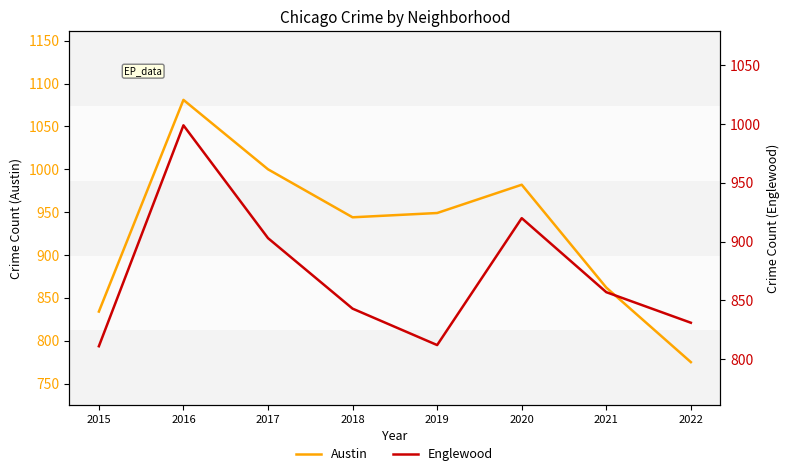

At which label is Englewood closest to 905?

2017